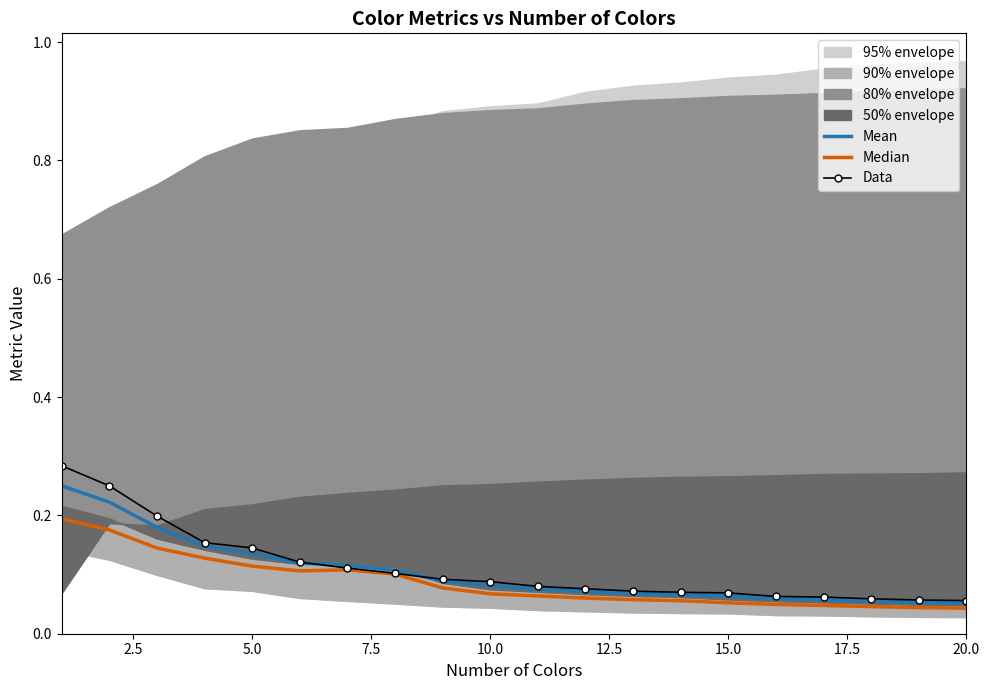

List the series in order of their overall mean, highest first.

Data, Mean, Median